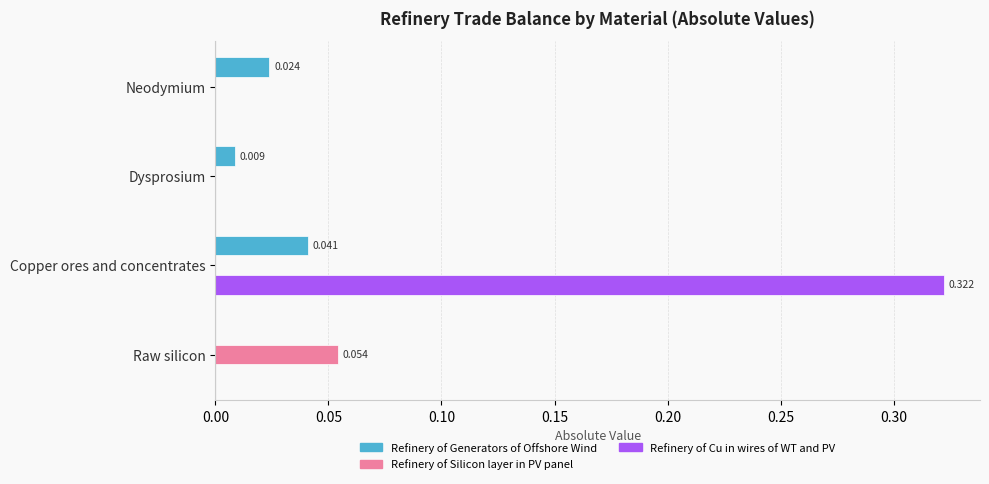

Which category has the highest value in the Refinery of Silicon layer in PV panel series?

Raw silicon